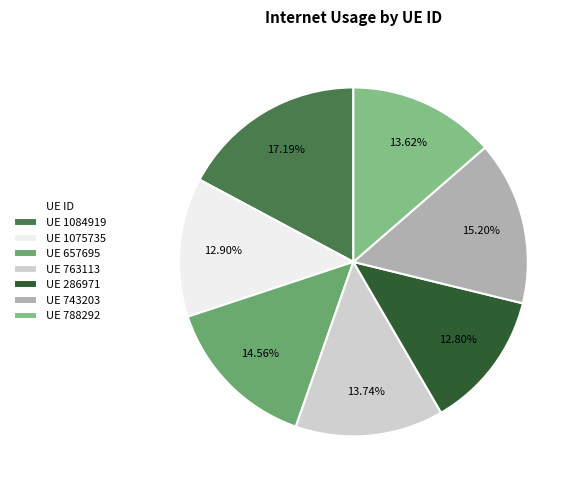

Which category has the biggest portion of the pie?

UE 1084919